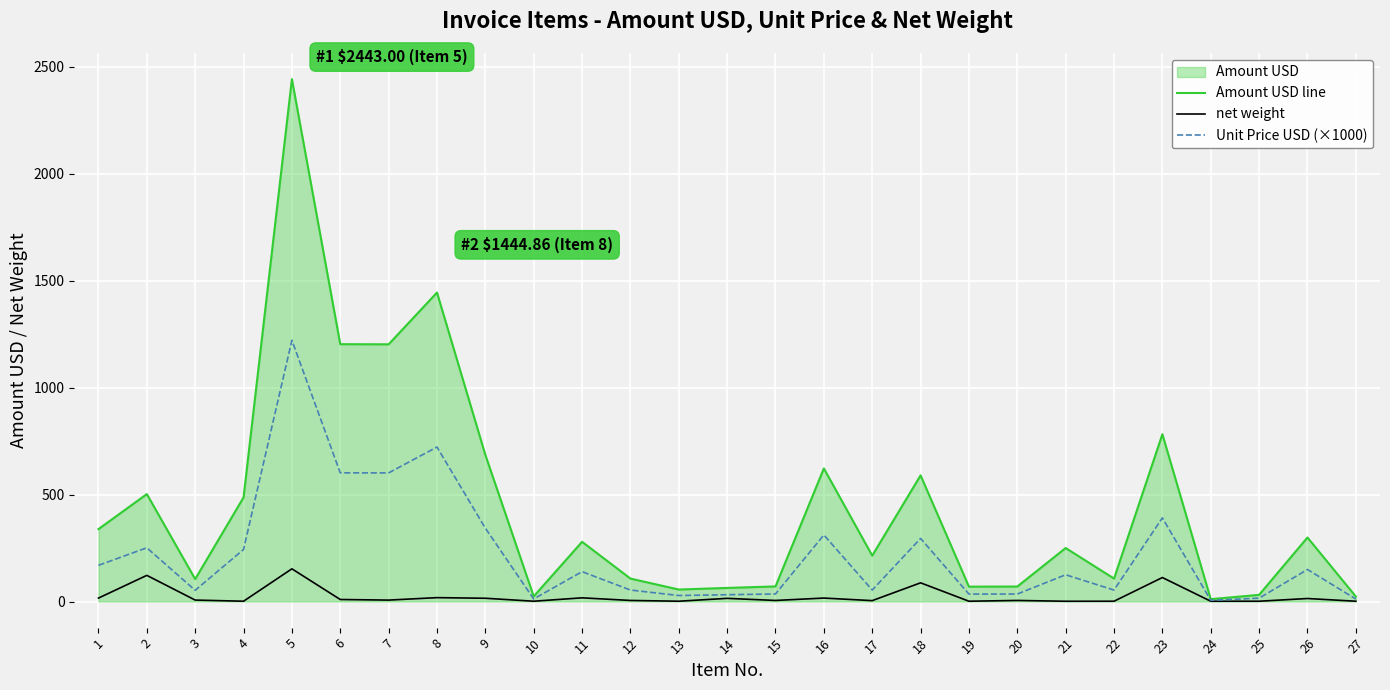

Which series has the largest range (max minus min)?

Amount USD line